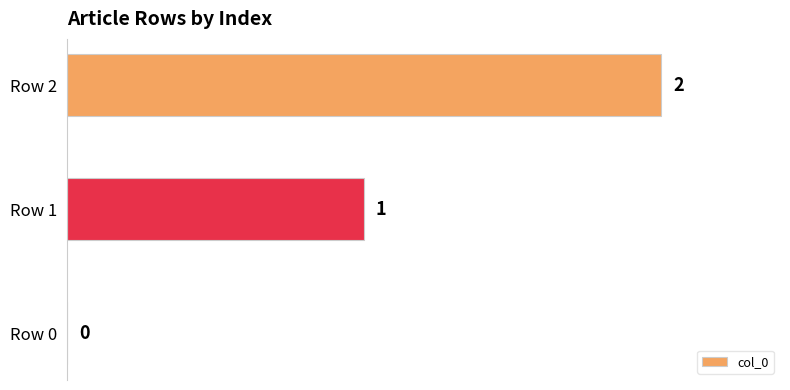

What is the sum of the values at Row 1 and Row 2?

3